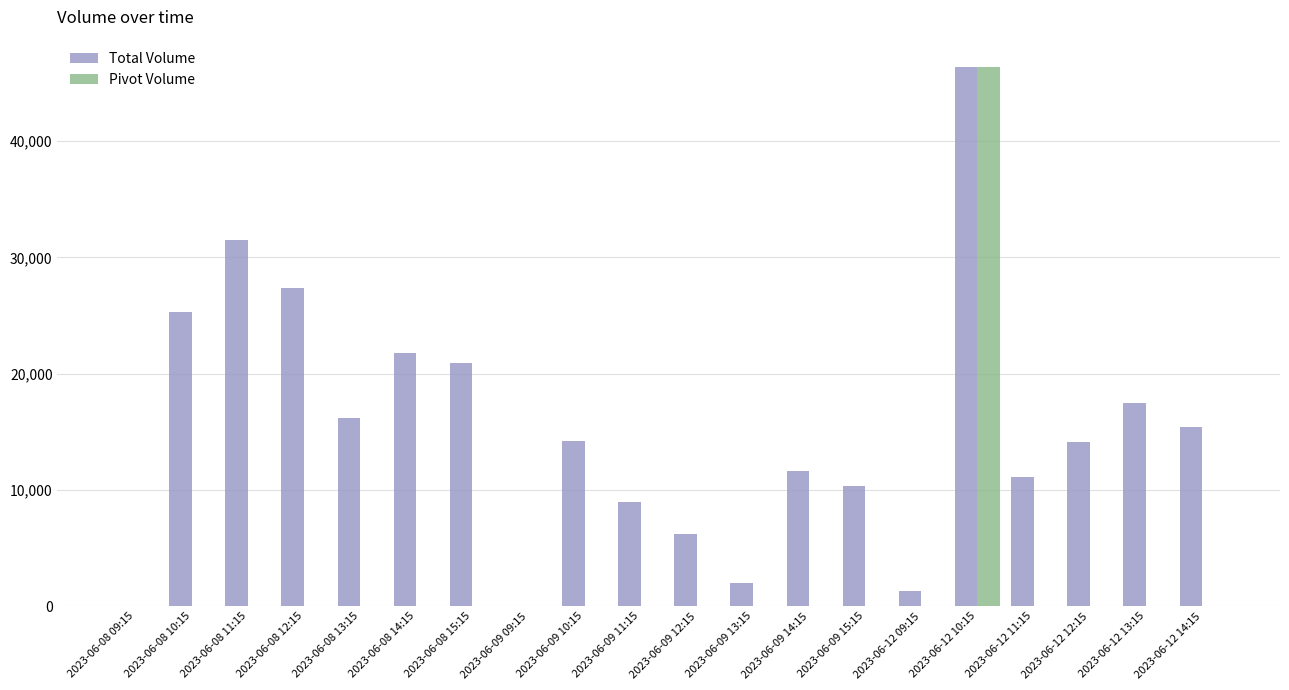

Which category has the highest value in the Pivot Volume series?

2023-06-12 10:15